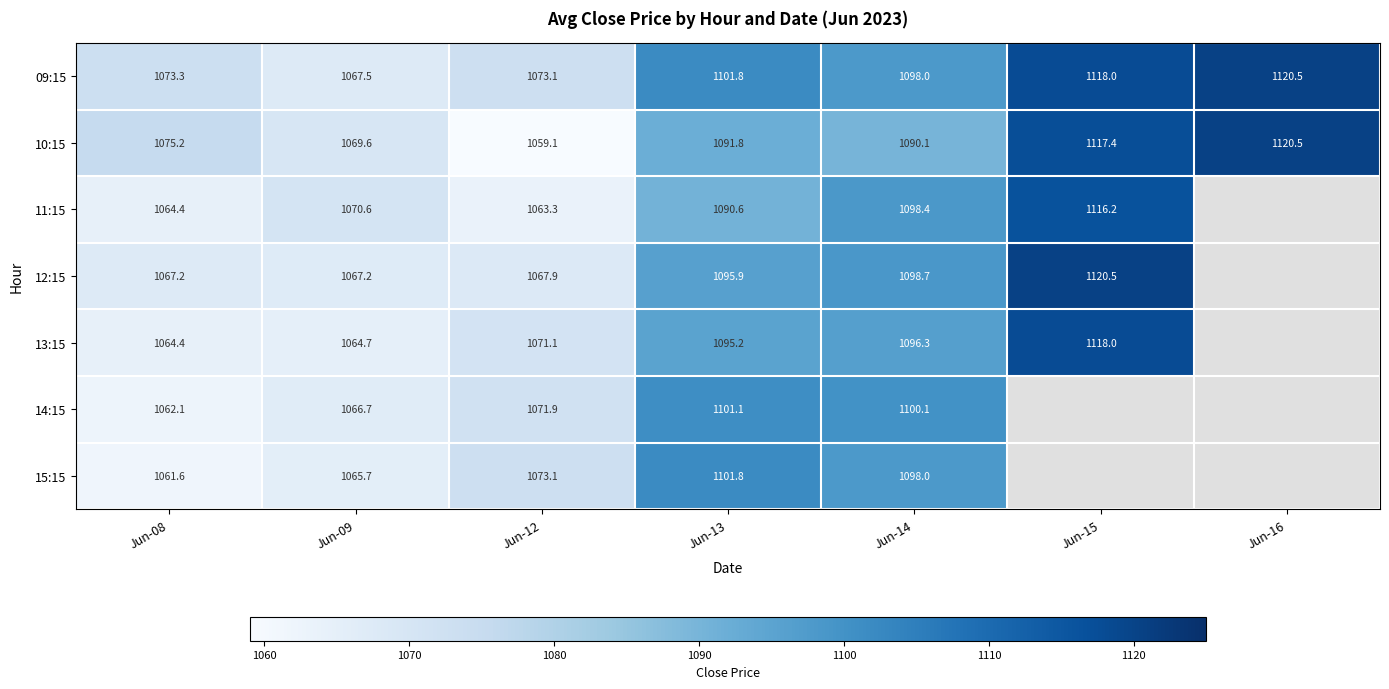

Is it true that 14:15 equals 286.7 at Jun-14?

False